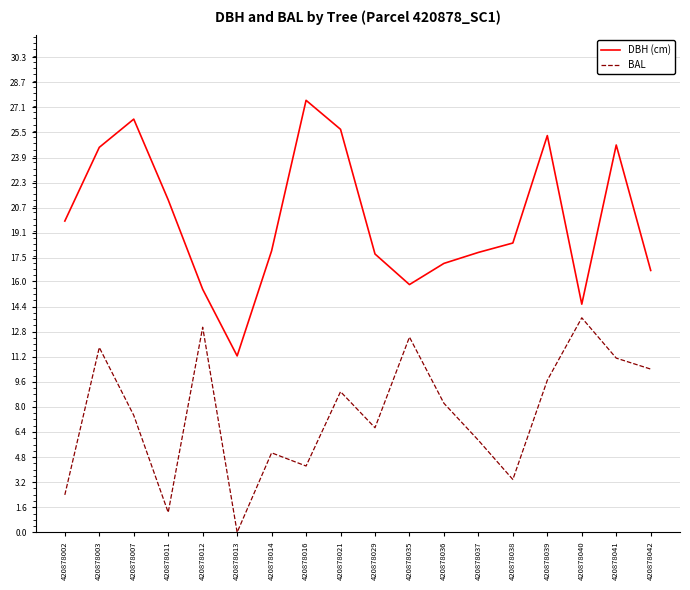

How many lines are shown in the chart?

2